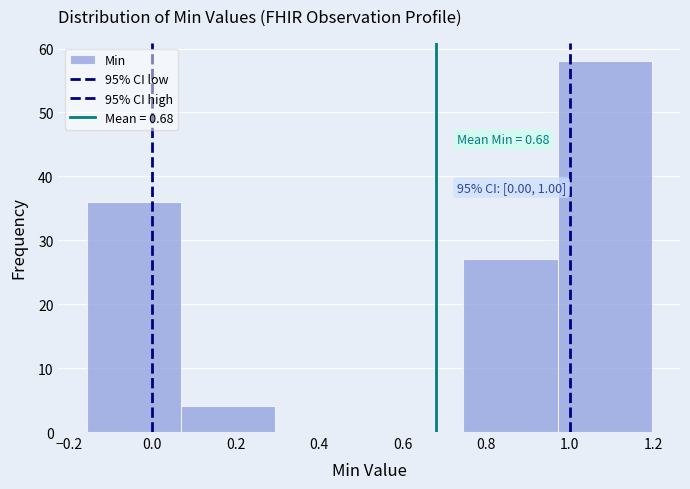

Which range on the x-axis has the tallest bar?

0.98 to 1.20